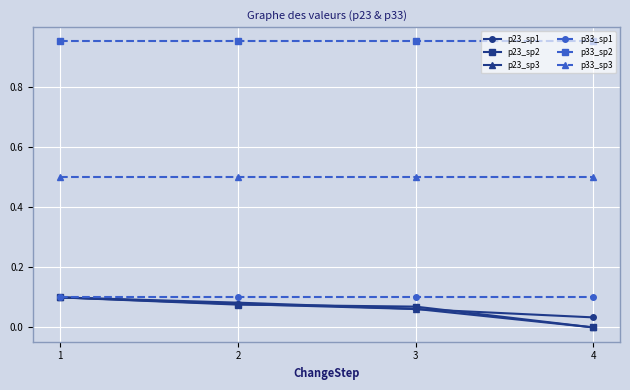

True or false: p23_sp1 has a value of 0.1 at 2.

True